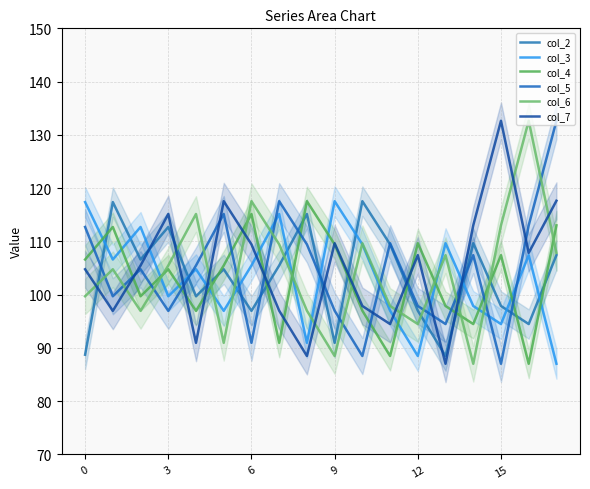

True or false: col_5 has more than 0 interior local peaks.

True